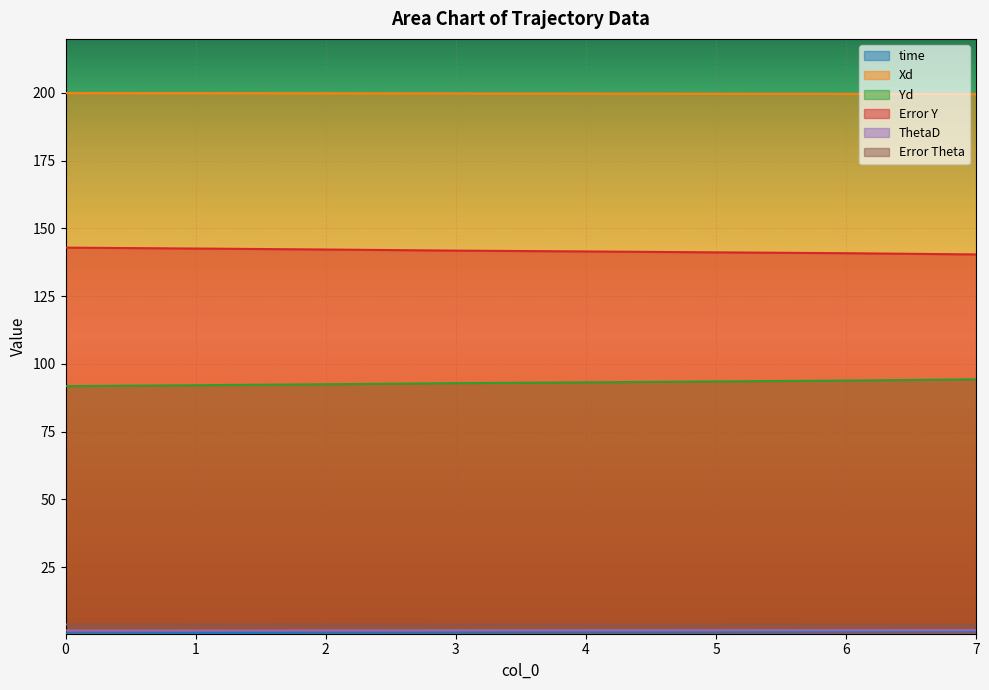

True or false: Error Y has more than 2 points higher than both neighbors.

False